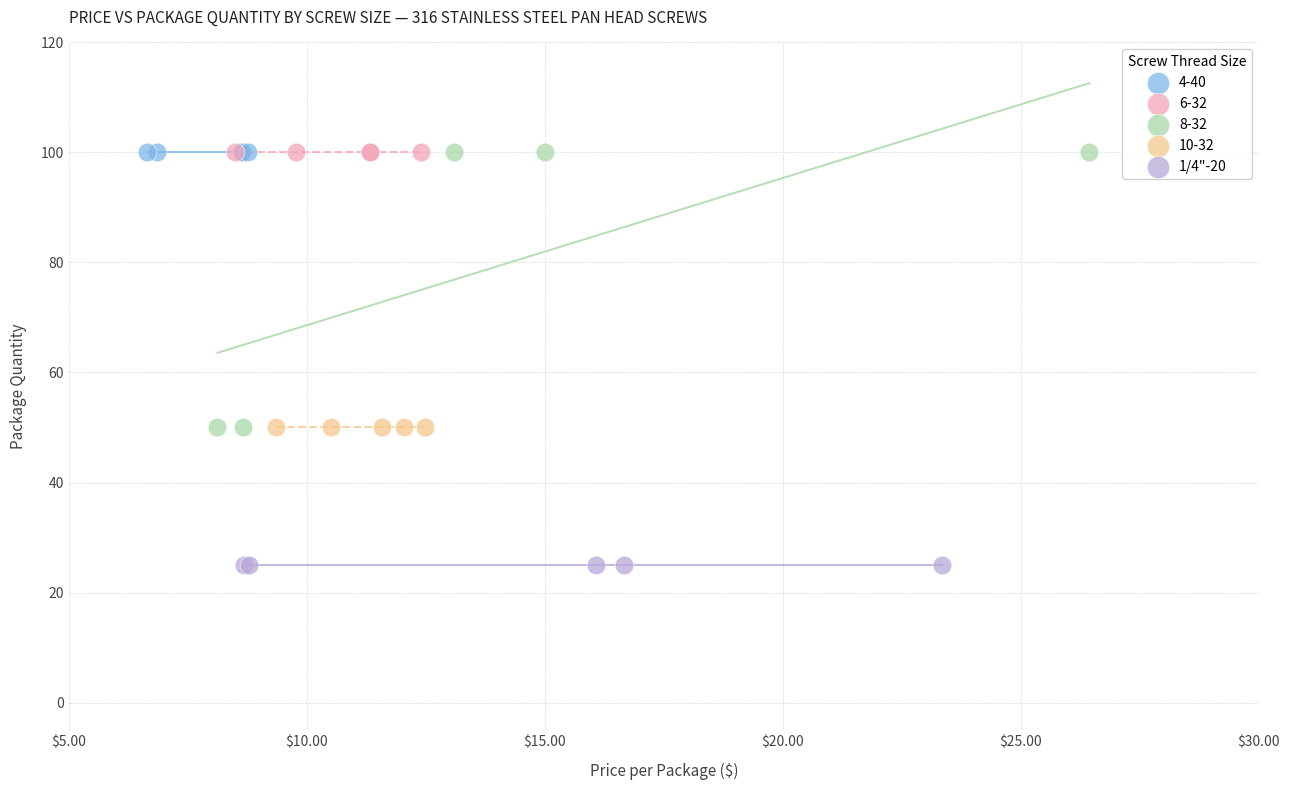

Which series contains the lowest Y value?

1/4"-20